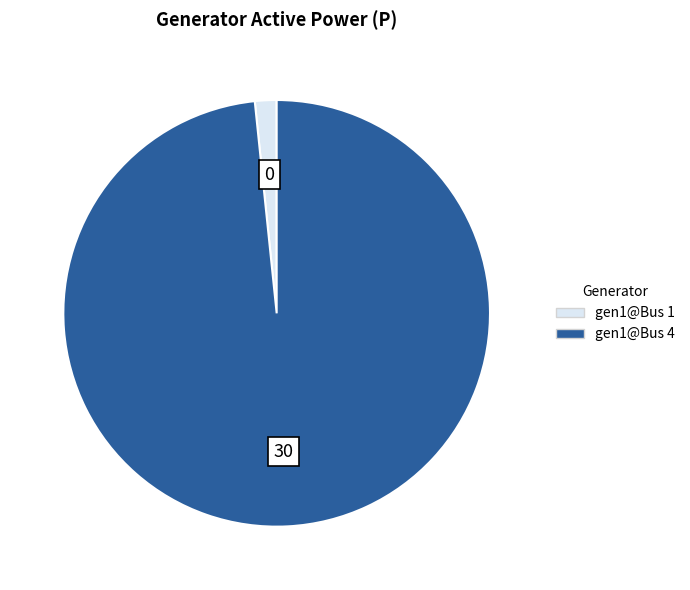

Between gen1@Bus 4 and gen1@Bus 1, which is larger?

gen1@Bus 4